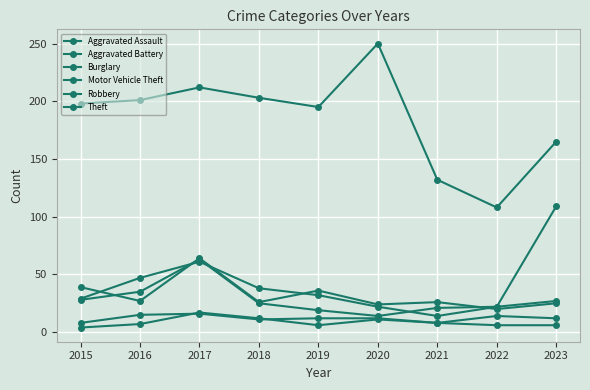

Is this an area chart (filled region under the line)?

No